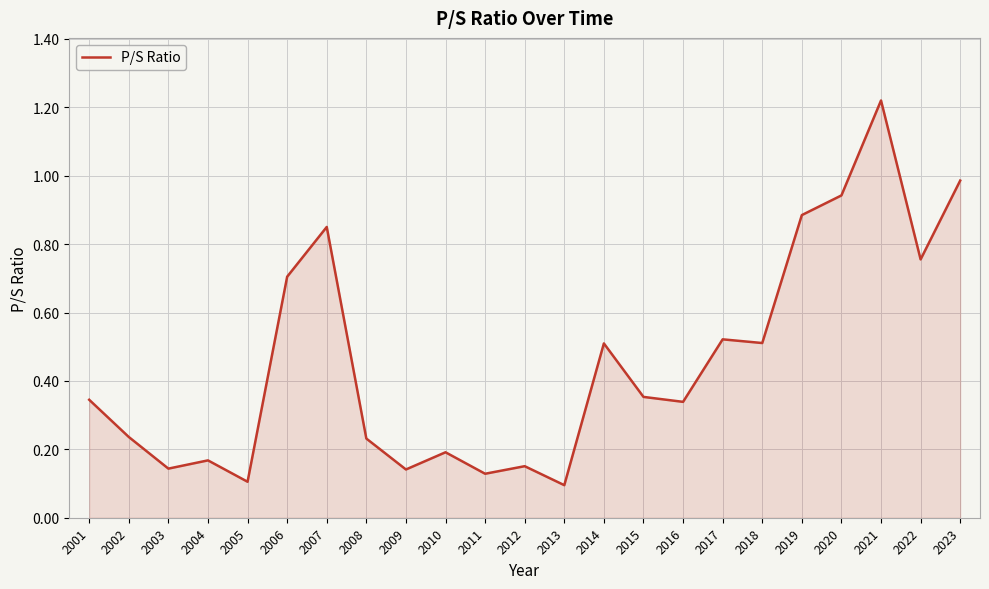

Which has a higher value, 2017 or 2010?

2017